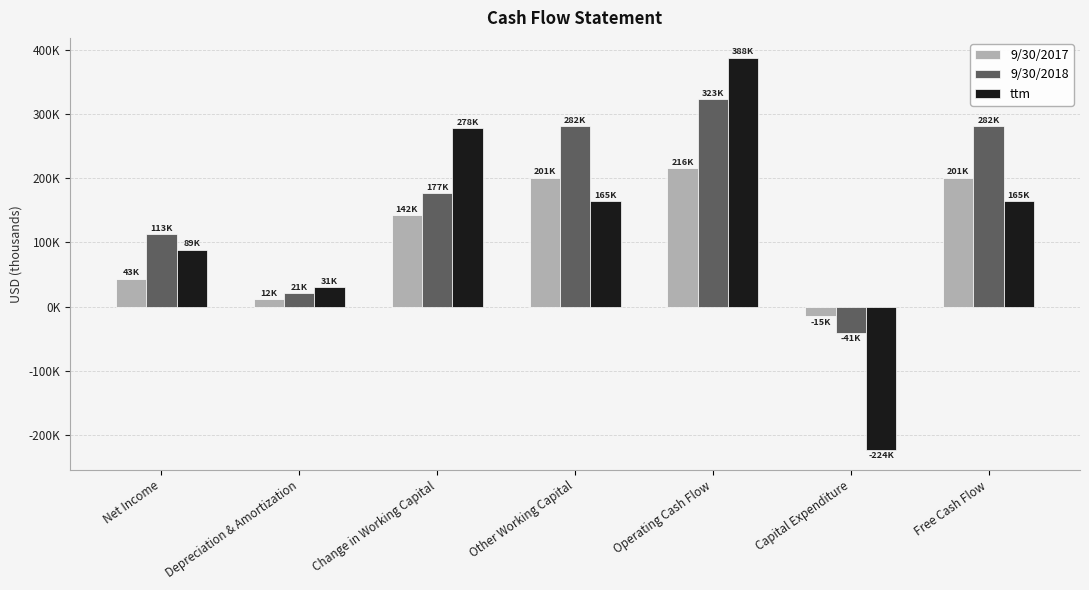

Reading right to left, transcribe all the data shown in this chart.

9/30/2017: Free Cash Flow=201147	Capital Expenditure=-14957	Operating Cash Flow=216104	Other Working Capital=201147	Change in Working Capital=142297	Depreciation & Amortization=12115	Net Income=43478
9/30/2018: Free Cash Flow=281843	Capital Expenditure=-41333	Operating Cash Flow=323176	Other Working Capital=281843	Change in Working Capital=177046	Depreciation & Amortization=21398	Net Income=112890
ttm: Free Cash Flow=164692	Capital Expenditure=-223660	Operating Cash Flow=388352	Other Working Capital=164692	Change in Working Capital=278316	Depreciation & Amortization=30515	Net Income=89014